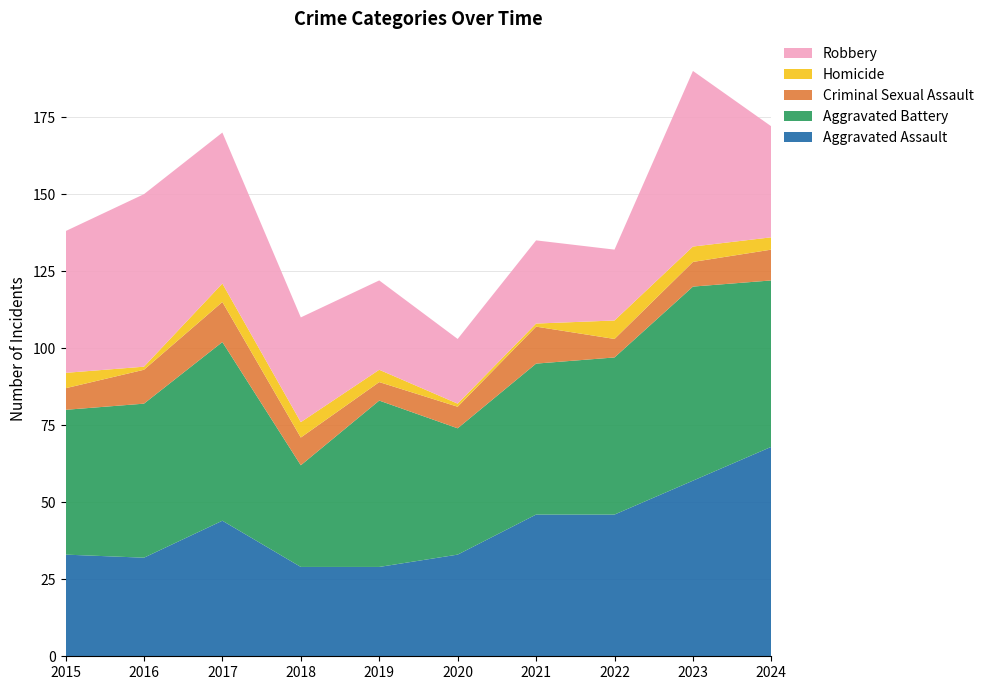

Reading left to right, transcribe all the data shown in this chart.

Aggravated Assault: 2015=33	2016=32	2017=44	2018=29	2019=29	2020=33	2021=46	2022=46	2023=57	2024=68
Aggravated Battery: 2015=47	2016=50	2017=58	2018=33	2019=54	2020=41	2021=49	2022=51	2023=63	2024=54
Criminal Sexual Assault: 2015=7	2016=11	2017=13	2018=9	2019=6	2020=7	2021=12	2022=6	2023=8	2024=10
Homicide: 2015=5	2016=1	2017=6	2018=5	2019=4	2020=1	2021=1	2022=6	2023=5	2024=4
Robbery: 2015=46	2016=56	2017=49	2018=34	2019=29	2020=21	2021=27	2022=23	2023=57	2024=36